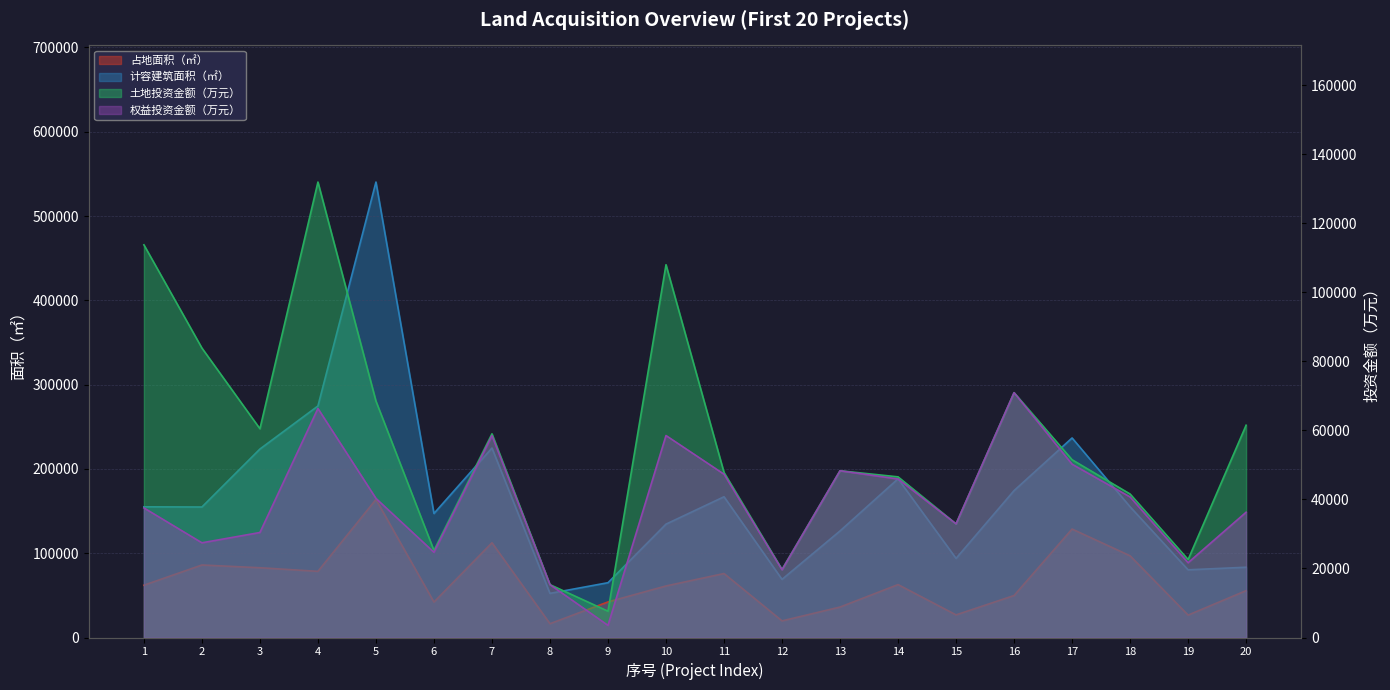

At which label does 土地投资金额（万元） first exceed 51500?

1